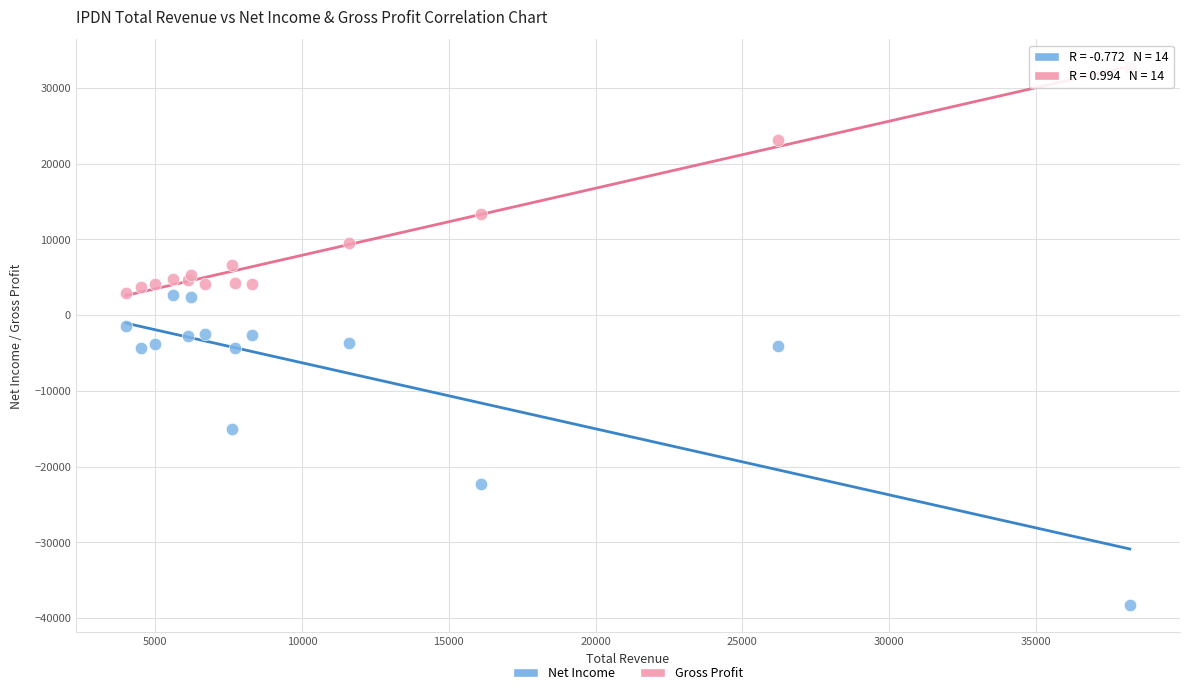

What are all the series names shown in the legend?

Net Income, Gross Profit